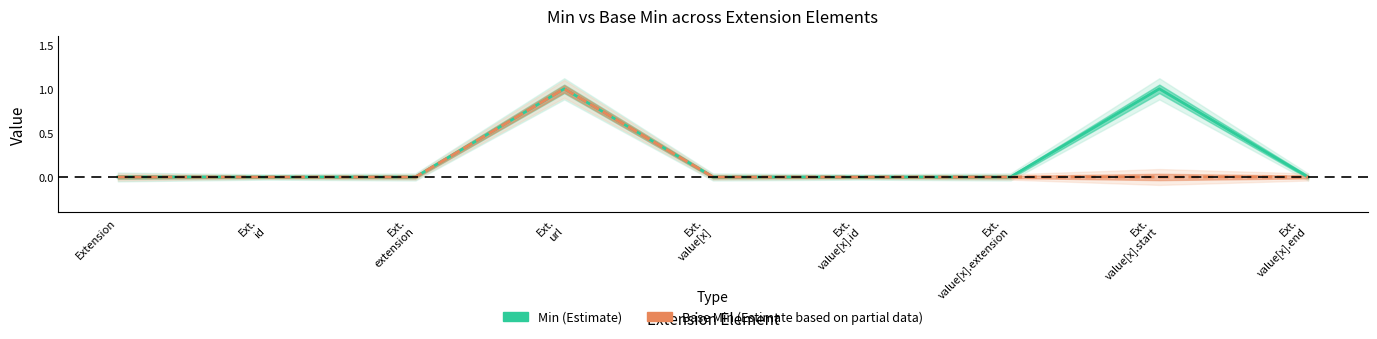

Which series has the largest total across all categories?

Min (Estimate)